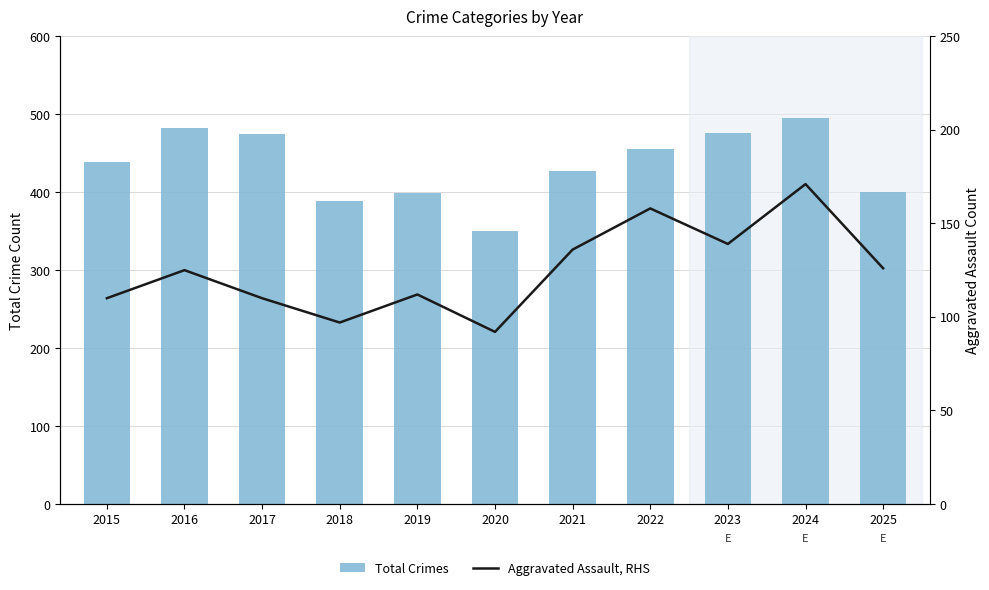

Are the bars horizontal?

No